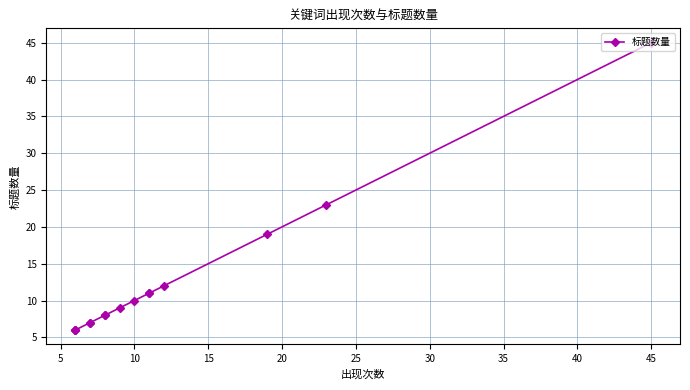

What is the greatest value displayed?

45